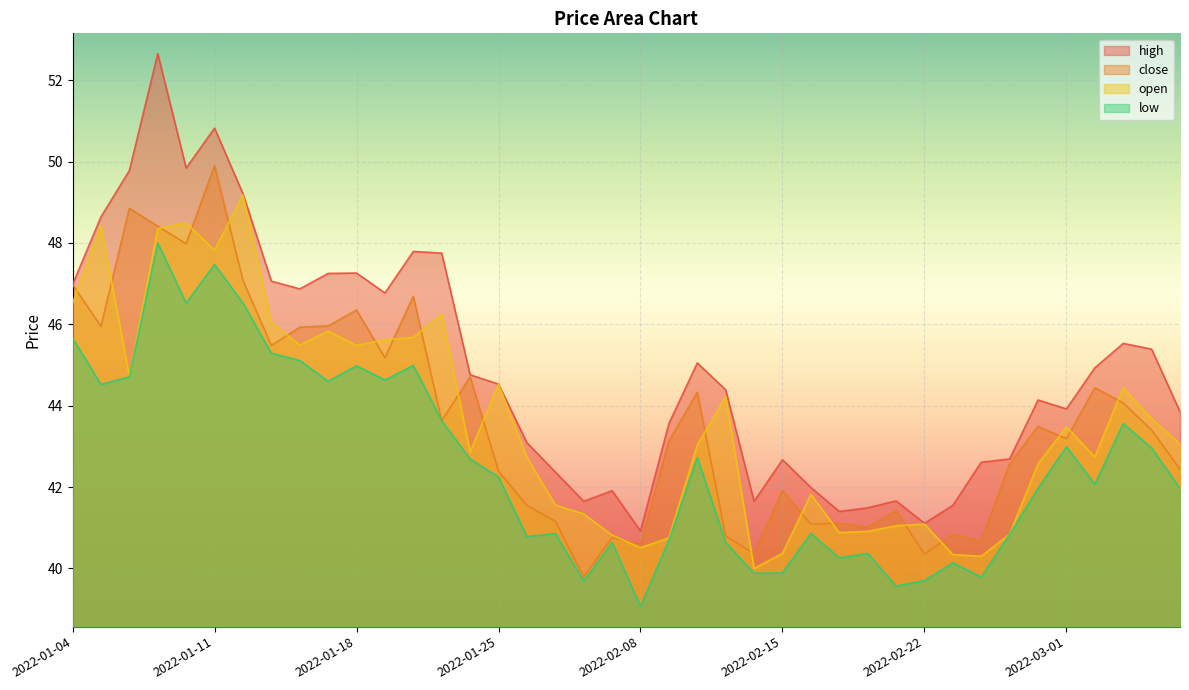

What is the spread (max minus min) of values at 2022-01-28?

2.0